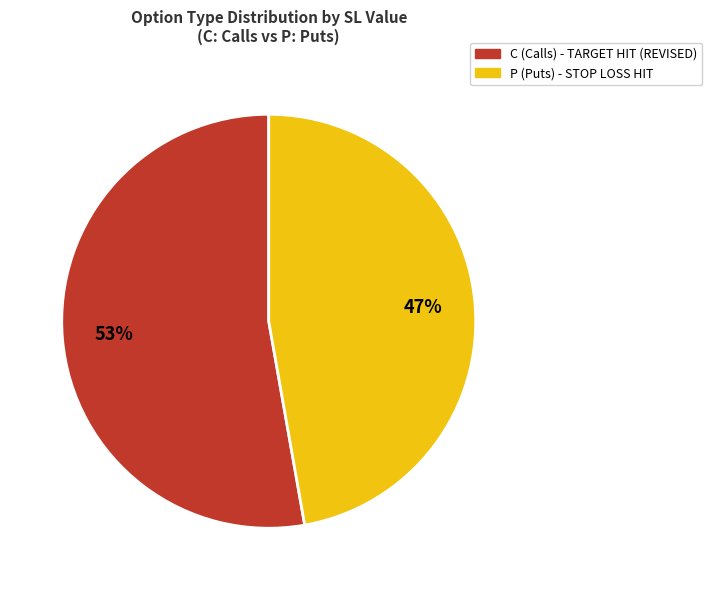

Is there any slice that represents more than half of the pie?

Yes